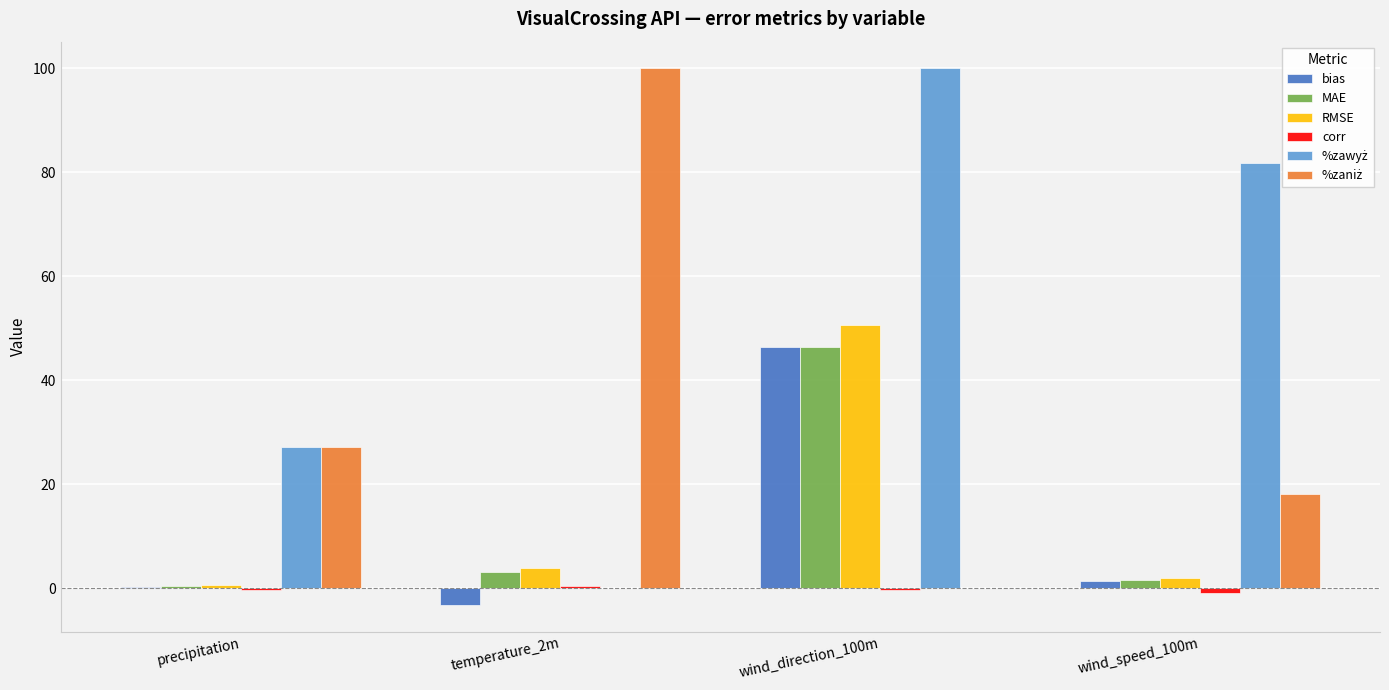

What is the average value of the RMSE series?

14.3